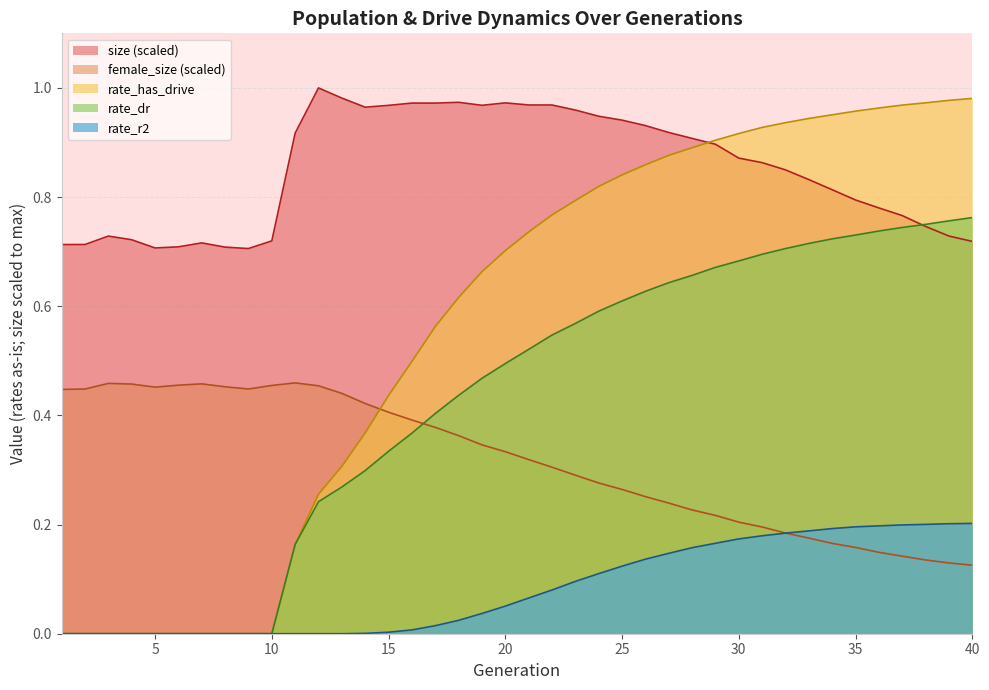

True or false: rate_has_drive and rate_r2 cross at least once.

False